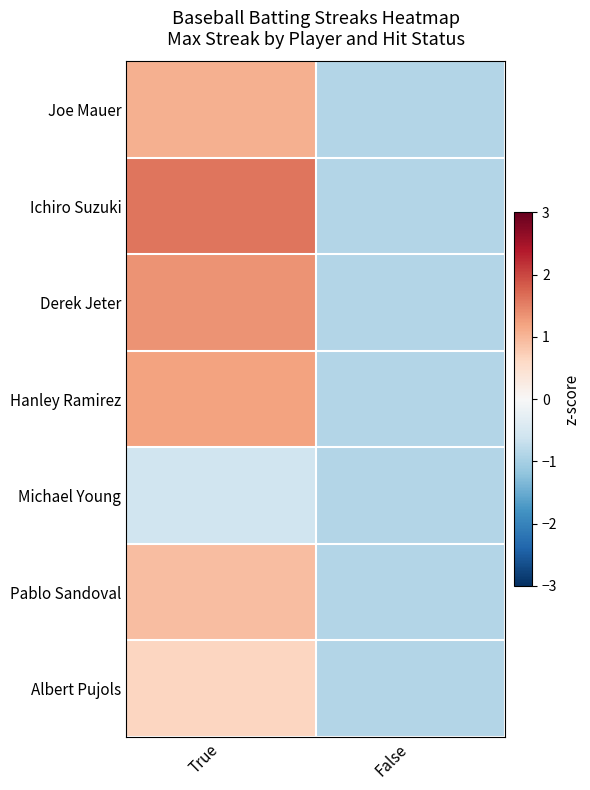

What is the total value across all series at False?

-6.2